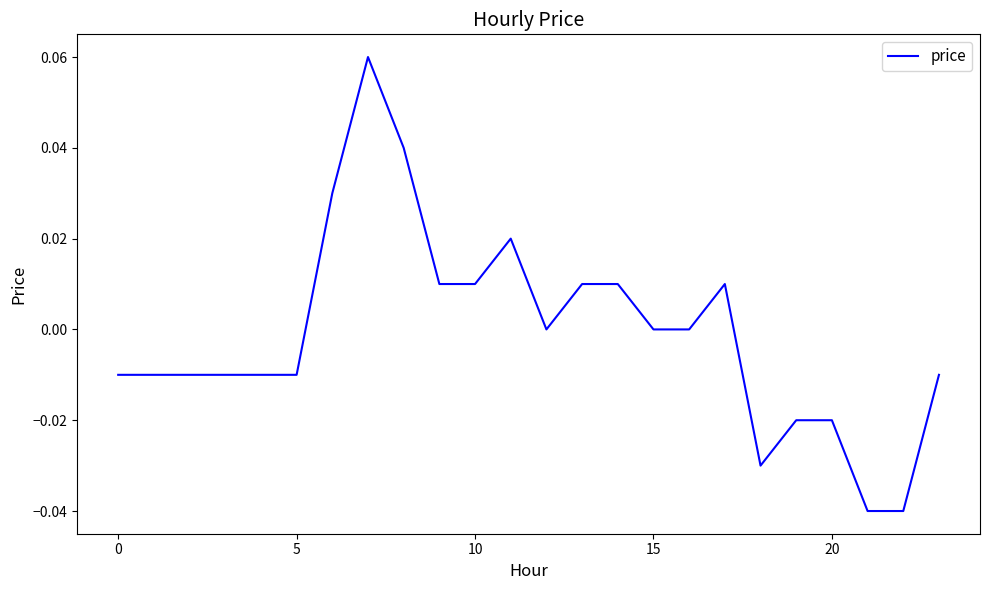

How many series are shown in this chart?

1